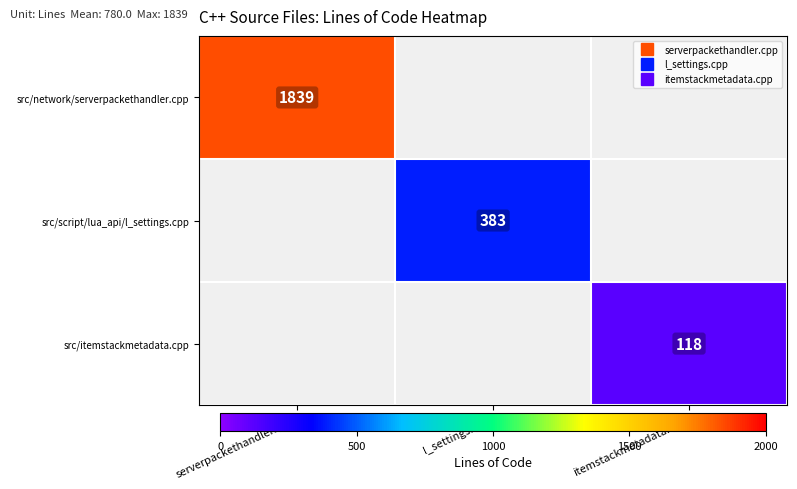

Rank the categories by src/script/lua_api/l_settings.cpp value from highest to lowest.

serverpackethandler.cpp, l_settings.cpp, itemstackmetadata.cpp